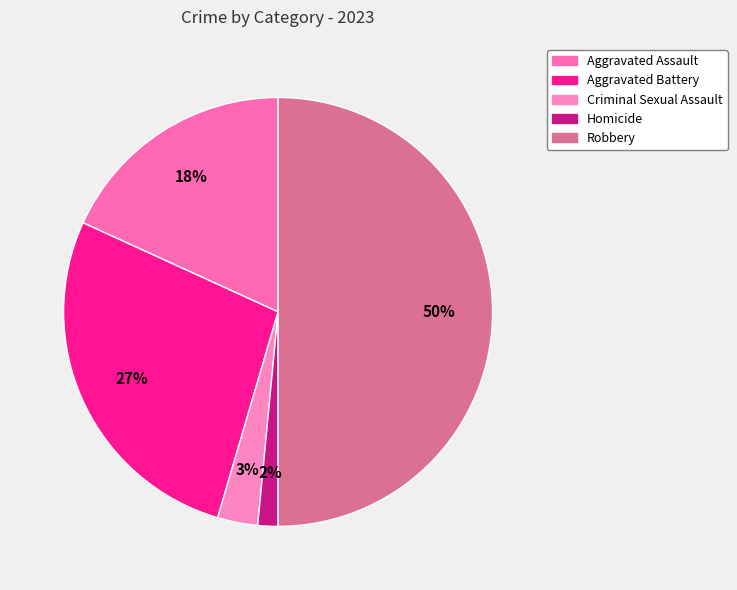

To the nearest percent, what is the combined percentage of Robbery and Homicide?

52%